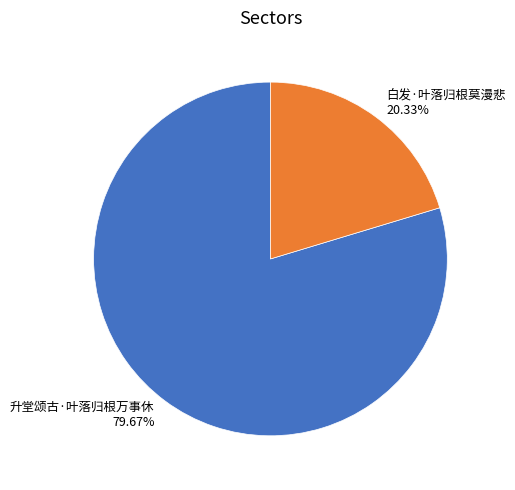

Does any single category account for the majority?

Yes